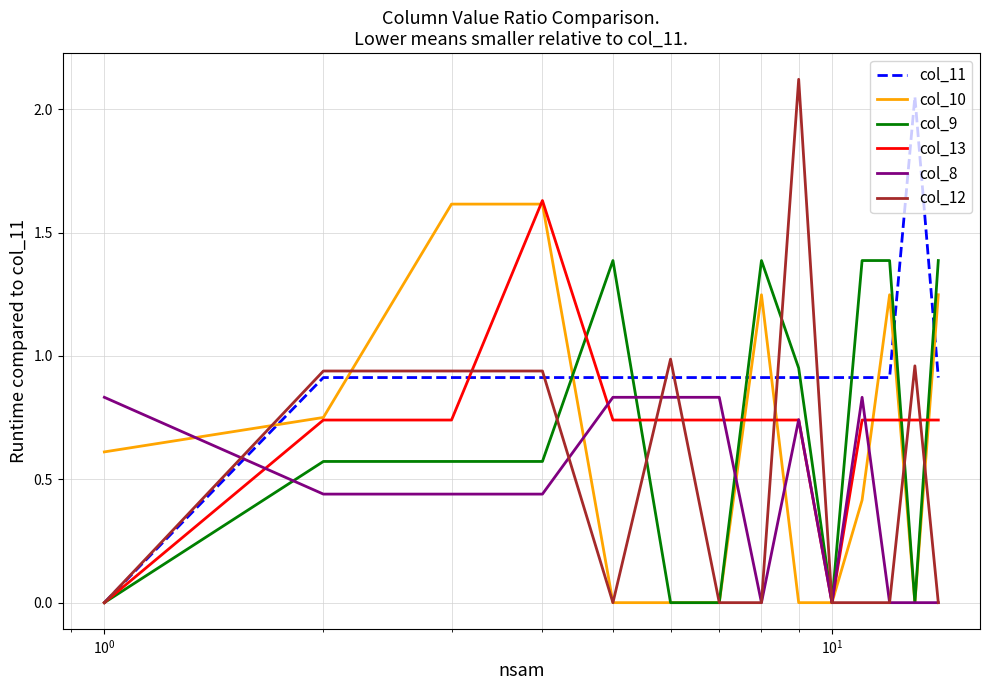

Which series ends up on top after the final intersection of col_12 and col_9?

col_9